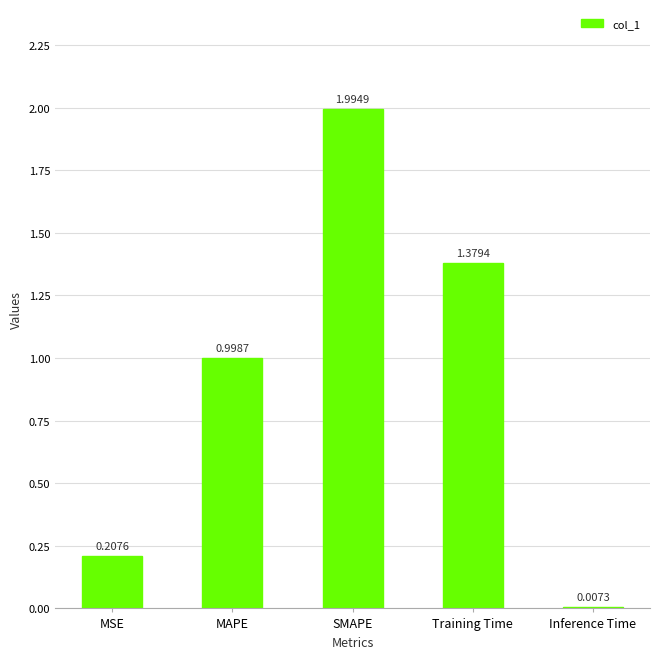

What is the difference between the maximum and minimum values?

2.0